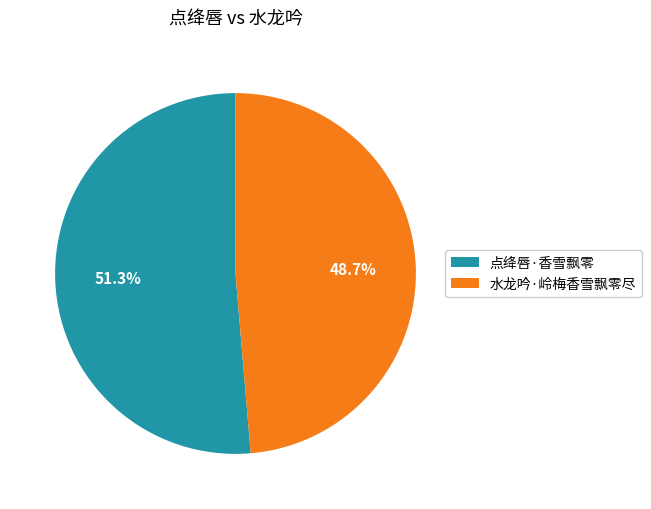

How many segments does this pie chart have?

2